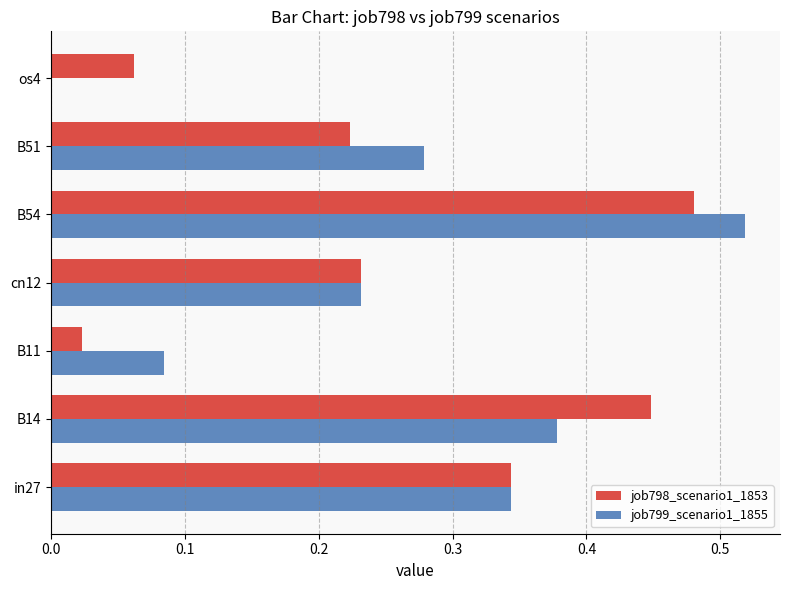

What is the sum of the job799_scenario1_1855 values at B14 and B51?

0.7